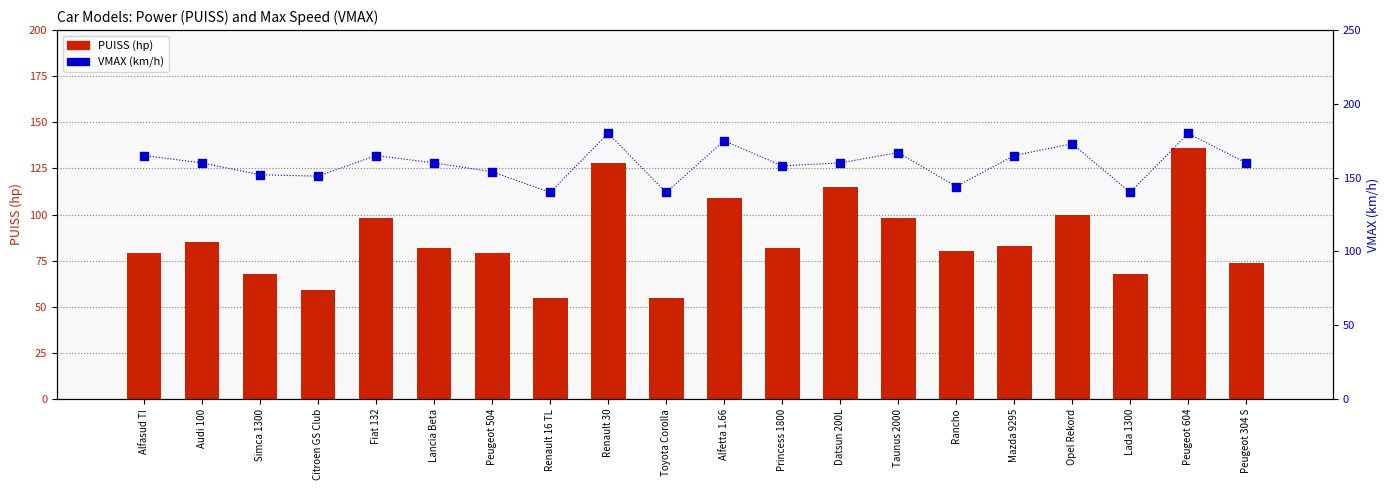

What are all the series names shown in the legend?

PUISS (hp), VMAX (km/h)